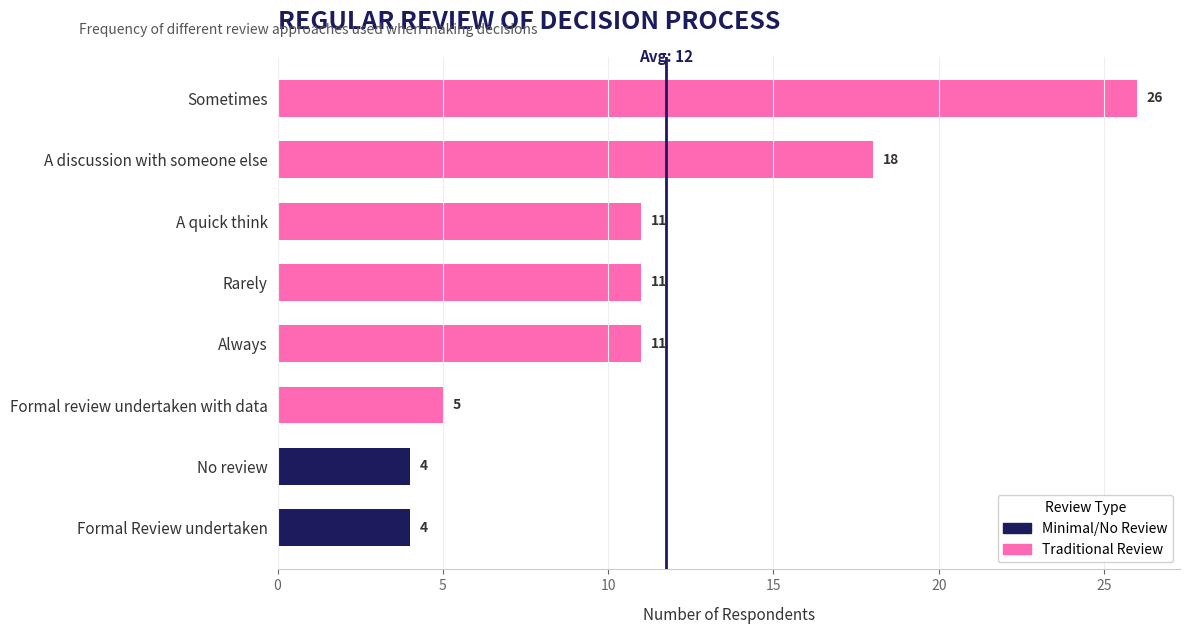

Does the chart contain stacked bars?

No